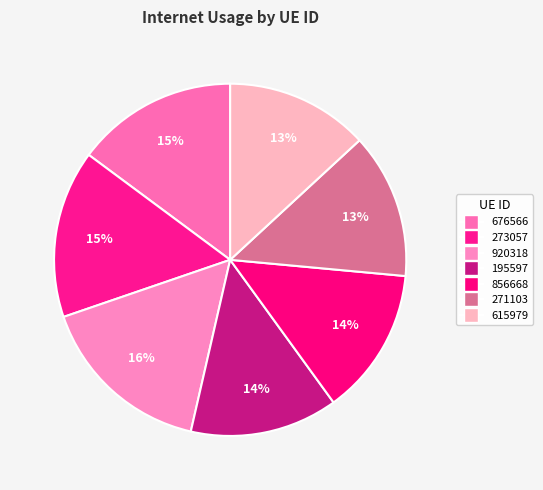

Count the number of slices in the pie.

7